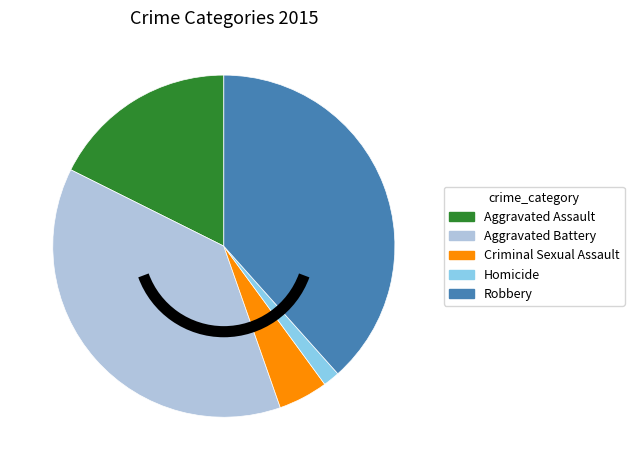

Which has a higher value, Aggravated Battery or Homicide?

Aggravated Battery